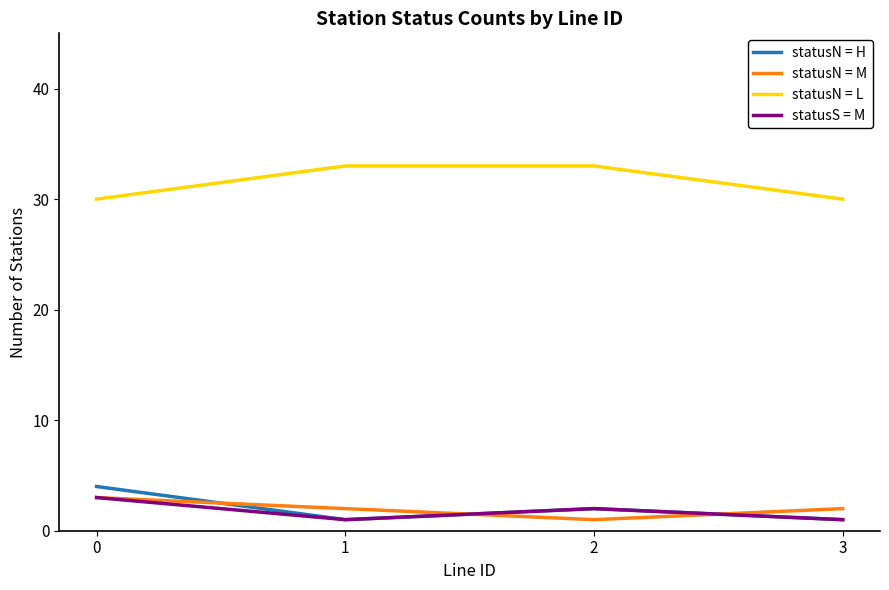

What value does the statusN = H series have at 1?

1